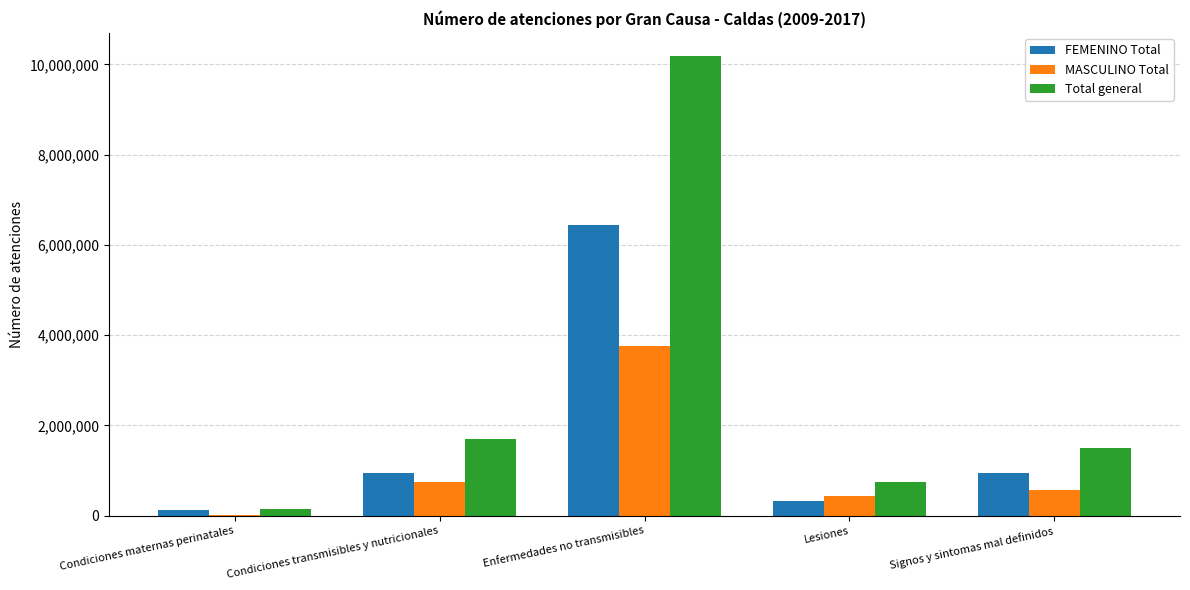

What is the average value of the Total general series?

2852109